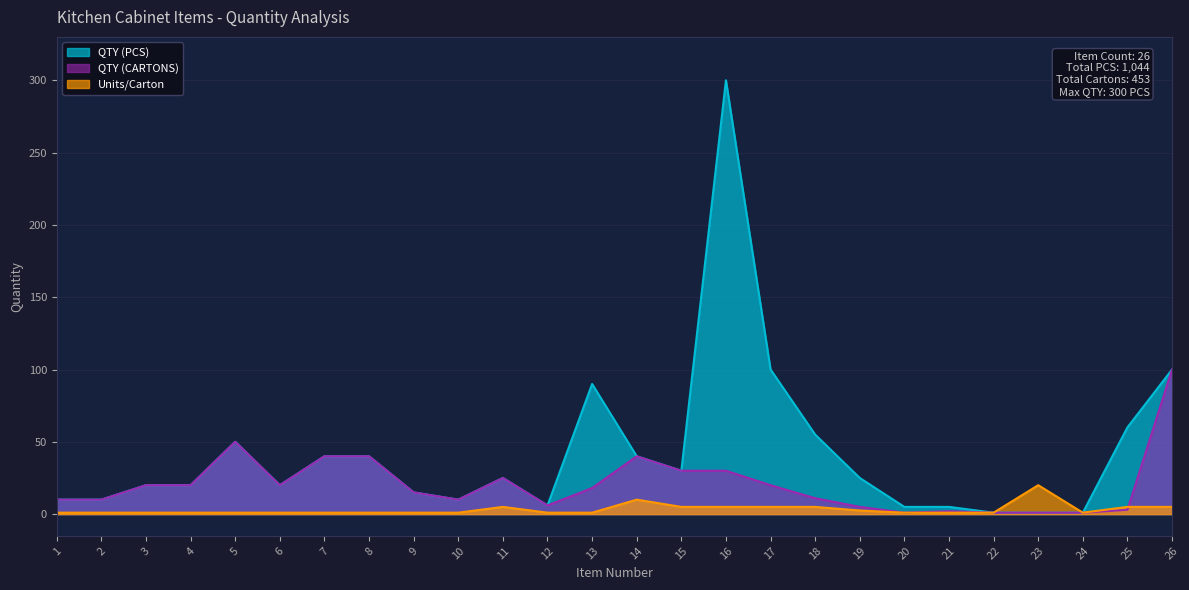

At which category does Col_14 Values reach its first local peak?

11